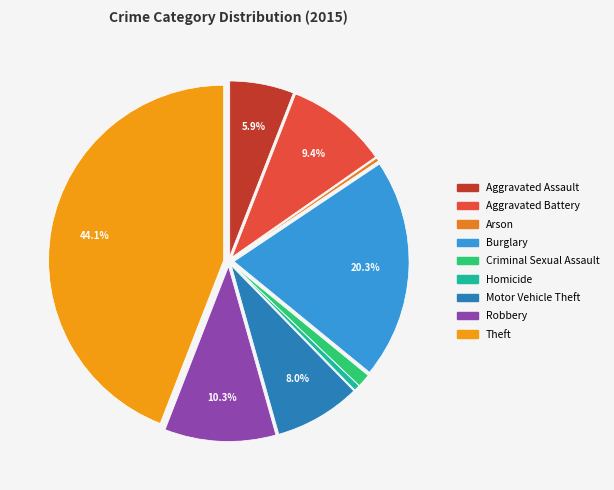

Rank the categories by value from lowest to highest.

Arson, Homicide, Criminal Sexual Assault, Aggravated Assault, Motor Vehicle Theft, Aggravated Battery, Robbery, Burglary, Theft